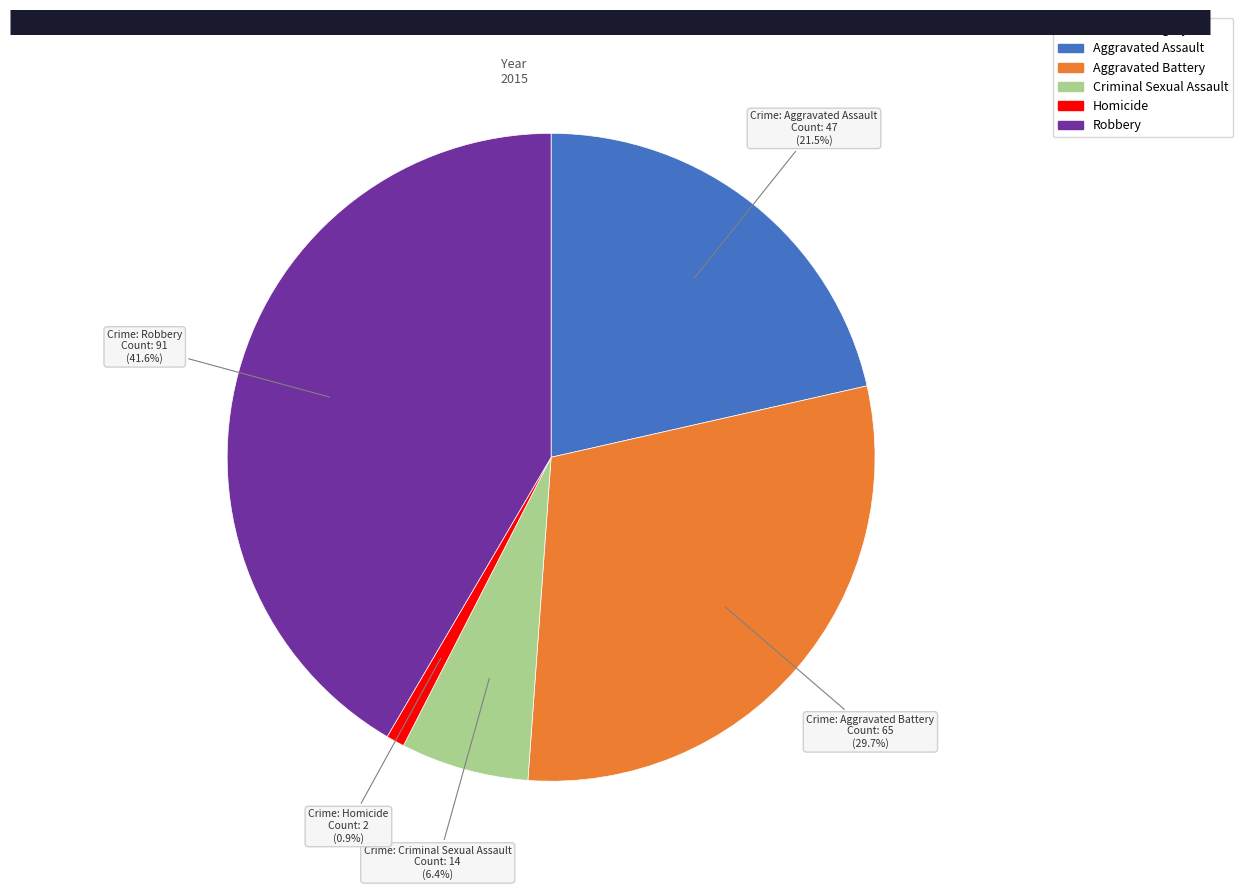

Does any single category account for the majority?

No